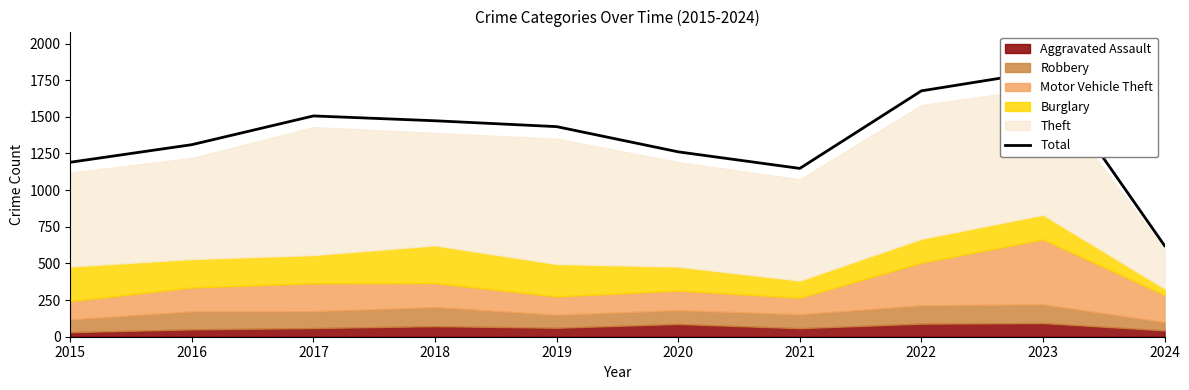

The chart shows a value of 1810 at 2023. True or false?

True